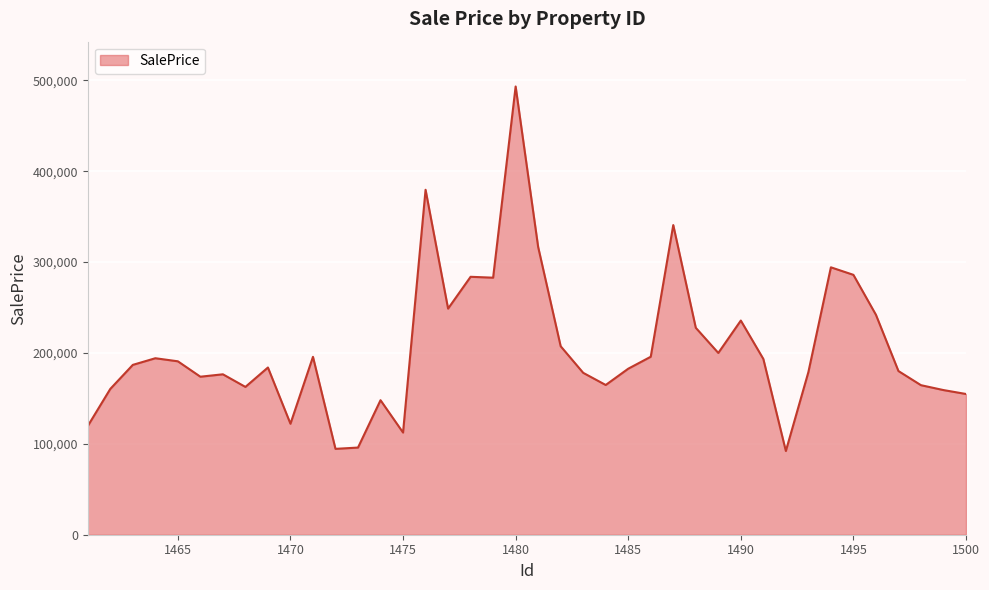

What is the difference between the maximum and minimum values?

401164.9